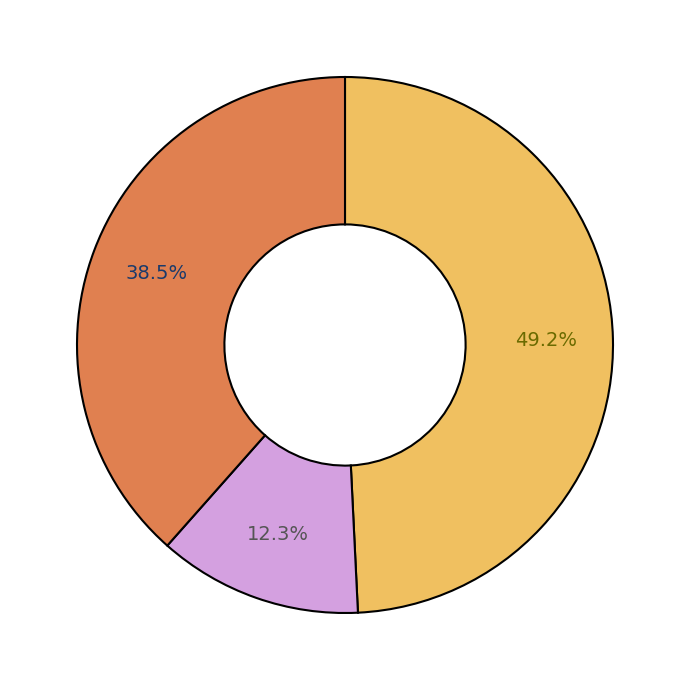

Does any single category account for the majority?

No